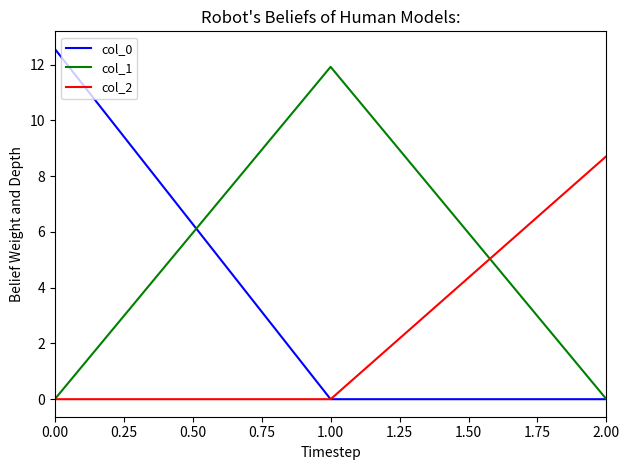

Reading left to right, what are all the values shown in this chart?

col_0: 12.6	0.0	0.0
col_1: 0.0	11.9	0.0
col_2: 0.0	0.0	8.7